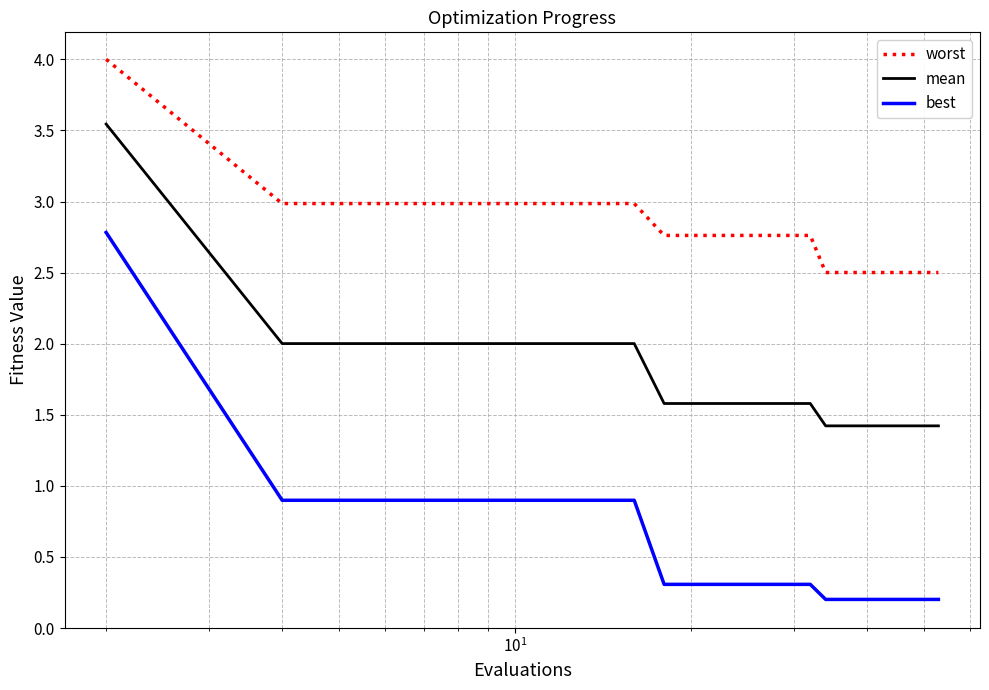

True or false: best and mean cross at least once.

False